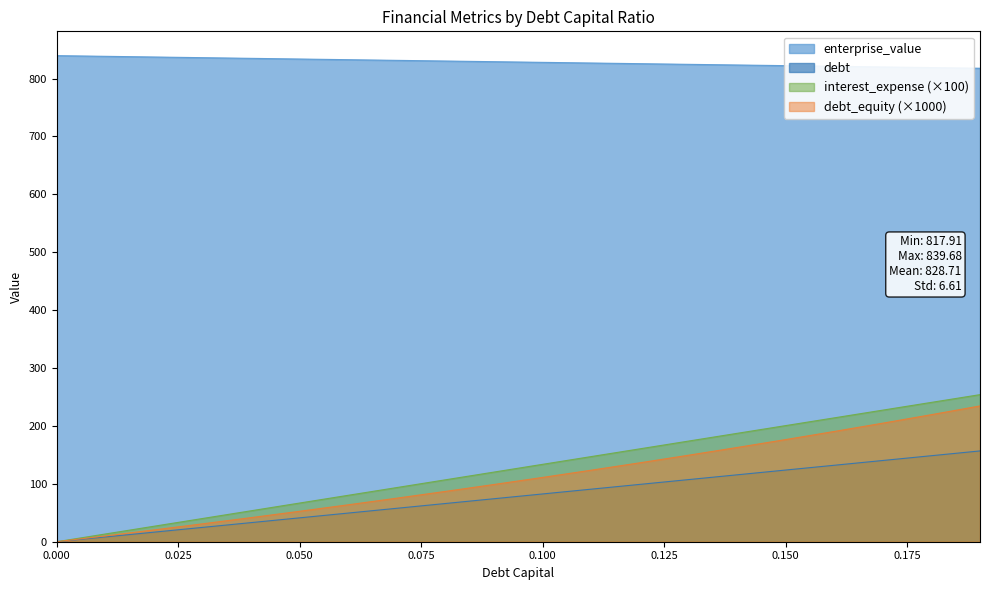

How many data points in enterprise_value are above 829?

10